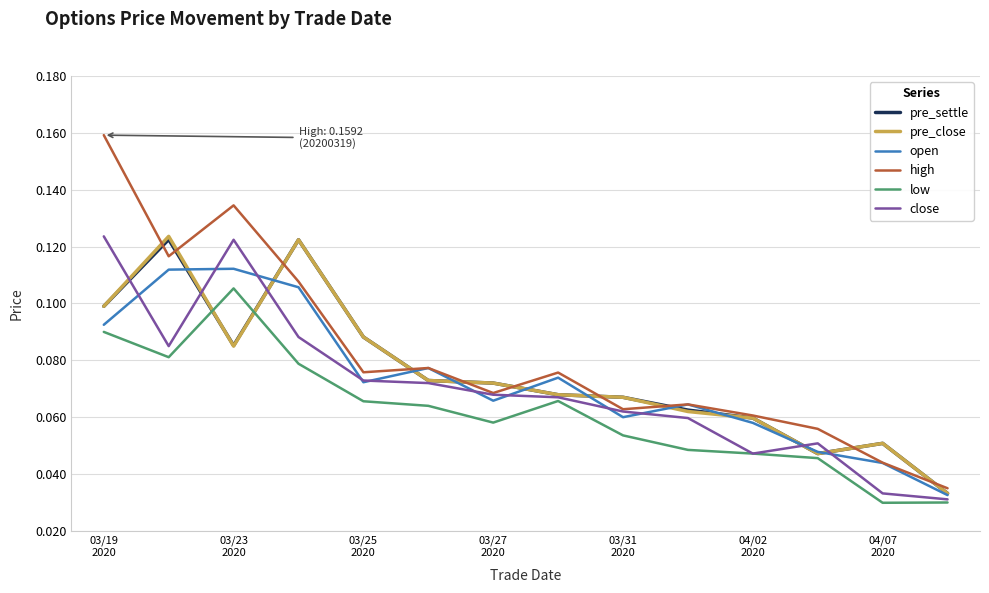

Does the chart have visible grid lines?

Yes